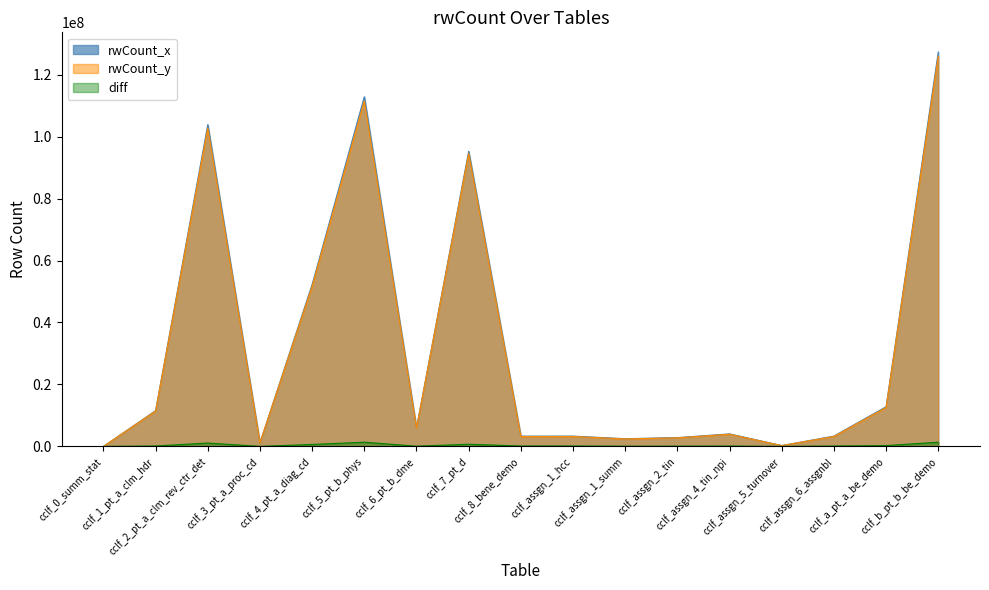

Reading right to left, list all the values displayed in this chart.

rwCount_x: cclf_b_pt_b_be_demo=127305187	cclf_a_pt_a_be_demo=12815584	cclf_assgn_6_assgnbl=3326033	cclf_assgn_5_turnover=276433	cclf_assgn_4_tin_npi=4041231	cclf_assgn_2_tin=2841260	cclf_assgn_1_summ=2490066	cclf_assgn_1_hcc=3322134	cclf_8_bene_demo=3311617	cclf_7_pt_d=95265353	cclf_6_pt_b_dme=6010964	cclf_5_pt_b_phys=112876682	cclf_4_pt_a_diag_cd=52277628	cclf_3_pt_a_proc_cd=1186402	cclf_2_pt_a_clm_rev_ctr_det=103868845	cclf_1_pt_a_clm_hdr=11547788	cclf_0_summ_stat=996
rwCount_y: cclf_b_pt_b_be_demo=125956638	cclf_a_pt_a_be_demo=12551878	cclf_assgn_6_assgnbl=3210406	cclf_assgn_5_turnover=269107	cclf_assgn_4_tin_npi=3928225	cclf_assgn_2_tin=2760641	cclf_assgn_1_summ=2418083	cclf_assgn_1_hcc=3196689	cclf_8_bene_demo=3185466	cclf_7_pt_d=94569567	cclf_6_pt_b_dme=5943997	cclf_5_pt_b_phys=111528133	cclf_4_pt_a_diag_cd=51652644	cclf_3_pt_a_proc_cd=1174403	cclf_2_pt_a_clm_rev_ctr_det=102786320	cclf_1_pt_a_clm_hdr=11415935	cclf_0_summ_stat=985
diff: cclf_b_pt_b_be_demo=1348549	cclf_a_pt_a_be_demo=263706	cclf_assgn_6_assgnbl=115627	cclf_assgn_5_turnover=7326	cclf_assgn_4_tin_npi=113006	cclf_assgn_2_tin=80619	cclf_assgn_1_summ=71983	cclf_assgn_1_hcc=125445	cclf_8_bene_demo=126151	cclf_7_pt_d=695786	cclf_6_pt_b_dme=66967	cclf_5_pt_b_phys=1348549	cclf_4_pt_a_diag_cd=624984	cclf_3_pt_a_proc_cd=11999	cclf_2_pt_a_clm_rev_ctr_det=1082525	cclf_1_pt_a_clm_hdr=131853	cclf_0_summ_stat=11